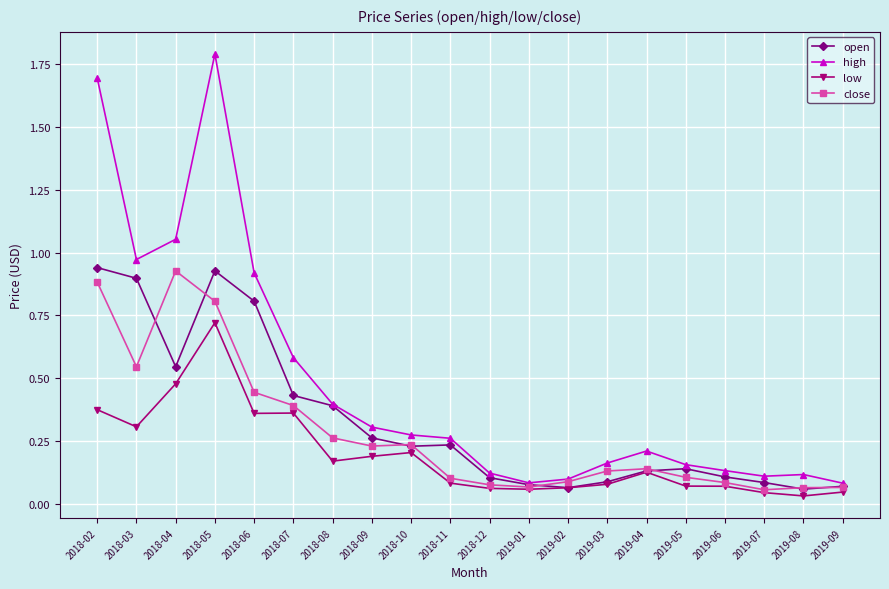

The close series shows 0.0 at 2019-04. True or false?

False